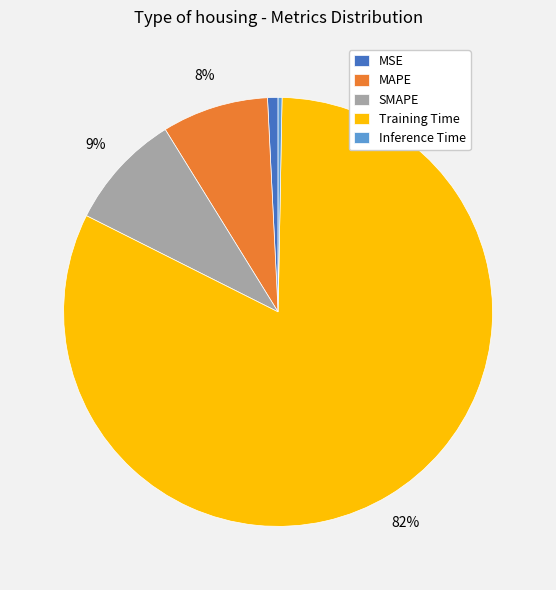

Is the sum of MSE and Training Time greater than half?

Yes